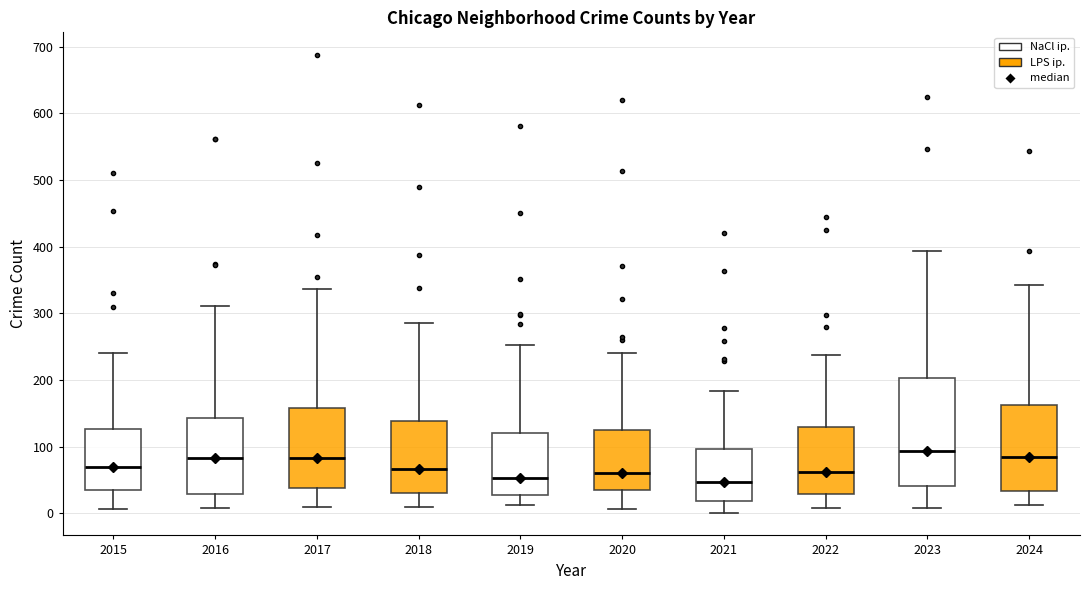

Reading left to right, transcribe this box plot: for each box, give where its median line is, the range the box spans, and where its two whiskers end, as read against the y-axis. The values are not printed on the chart, so give them approximately, as read against the axis.

2015: median 70, box 30 to 130, whiskers 10 to 240
2016: median 80, box 30 to 140, whiskers 10 to 310
2017: median 80, box 40 to 160, whiskers 10 to 340
2018: median 70, box 30 to 140, whiskers 10 to 290
2019: median 50, box 30 to 120, whiskers 10 to 250
2020: median 60, box 30 to 120, whiskers 10 to 240
2021: median 50, box 20 to 100, whiskers 0 to 180
2022: median 60, box 30 to 130, whiskers 10 to 240
2023: median 90, box 40 to 200, whiskers 10 to 390
2024: median 90, box 30 to 160, whiskers 10 to 340